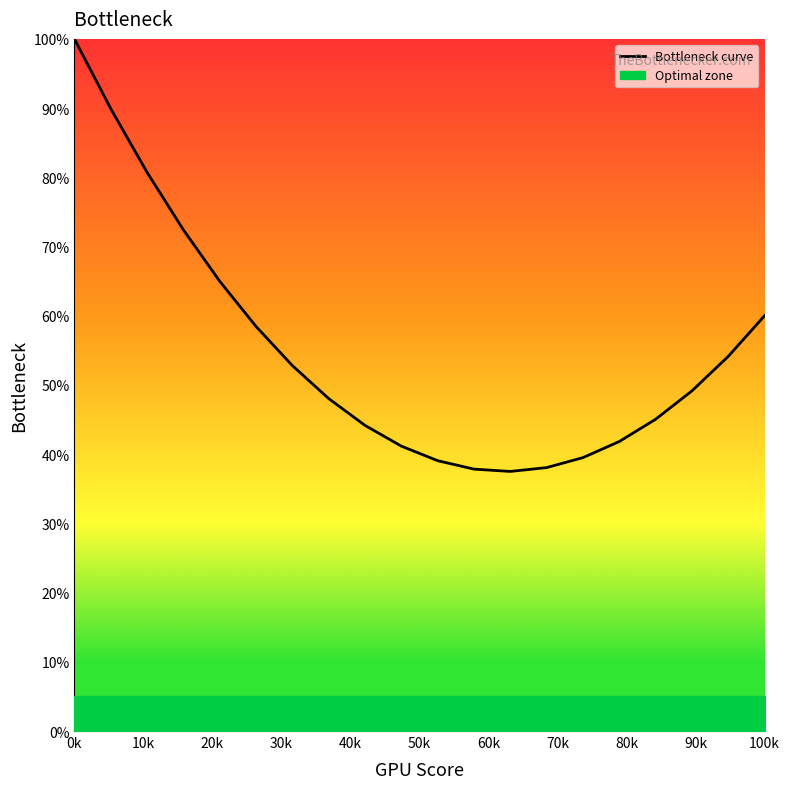

What is the value of the 18th point from the left?

49.1